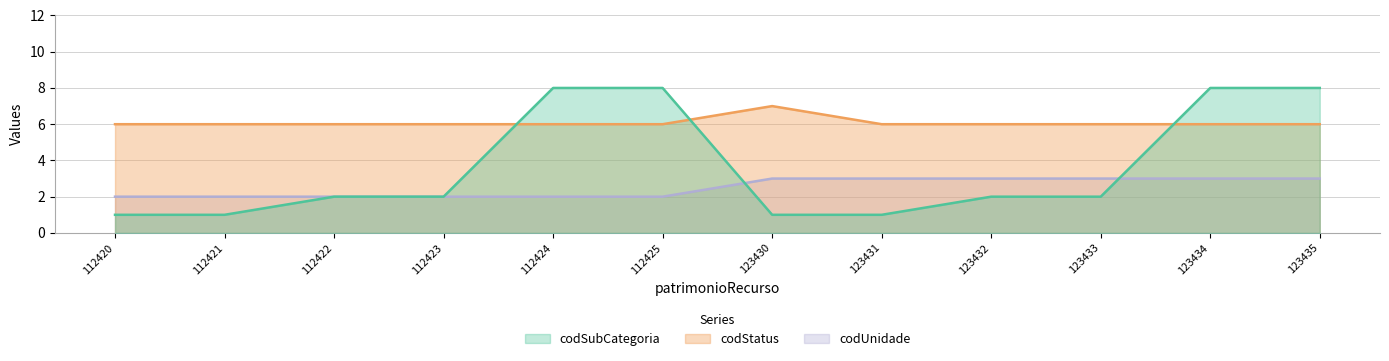

Rank the series by their average value, from lowest to highest.

codUnidade, codSubCategoria, codStatus